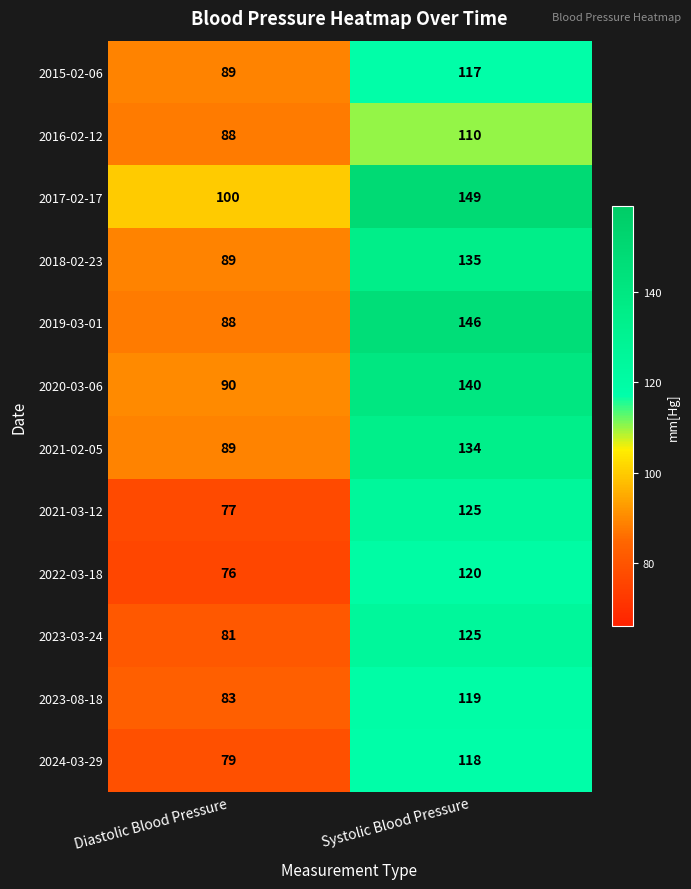

Reading right to left, extract all data points from this chart.

2015-02-06: 117	89
2016-02-12: 110	88
2017-02-17: 149	100
2018-02-23: 135	89
2019-03-01: 146	88
2020-03-06: 140	90
2021-02-05: 134	89
2021-03-12: 125	77
2022-03-18: 120	76
2023-03-24: 125	81
2023-08-18: 119	83
2024-03-29: 118	79